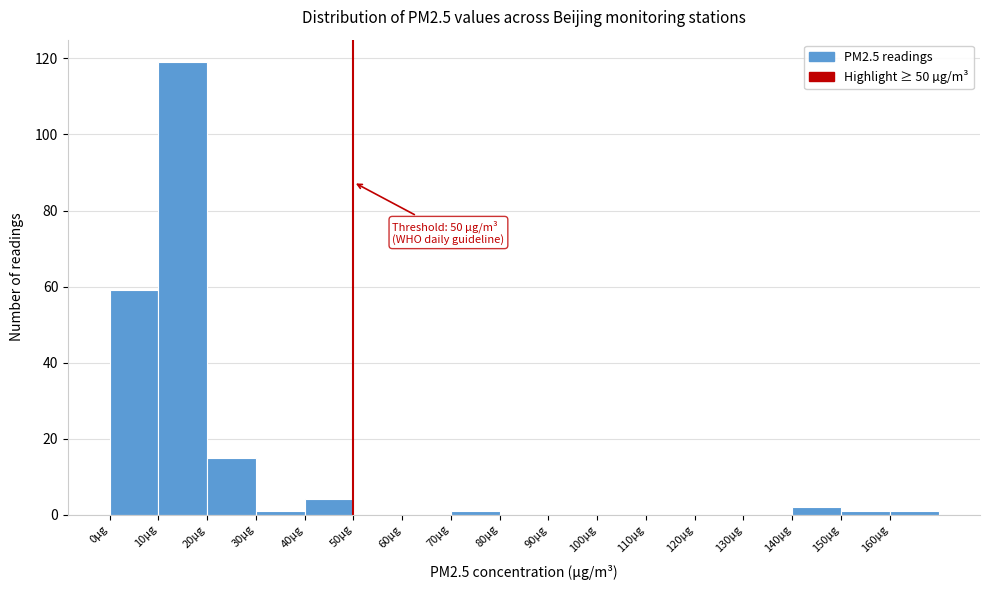

Which range on the x-axis has the tallest bar?

10 to 20